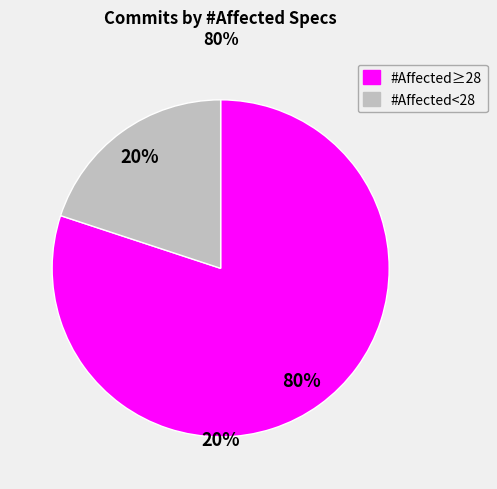

Is the sum of 5 and 4 greater than half?

No